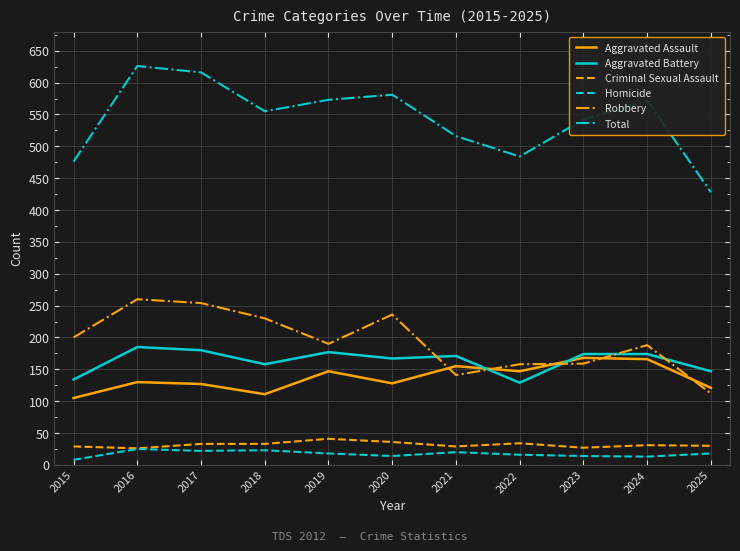

How many series are shown in this chart?

6